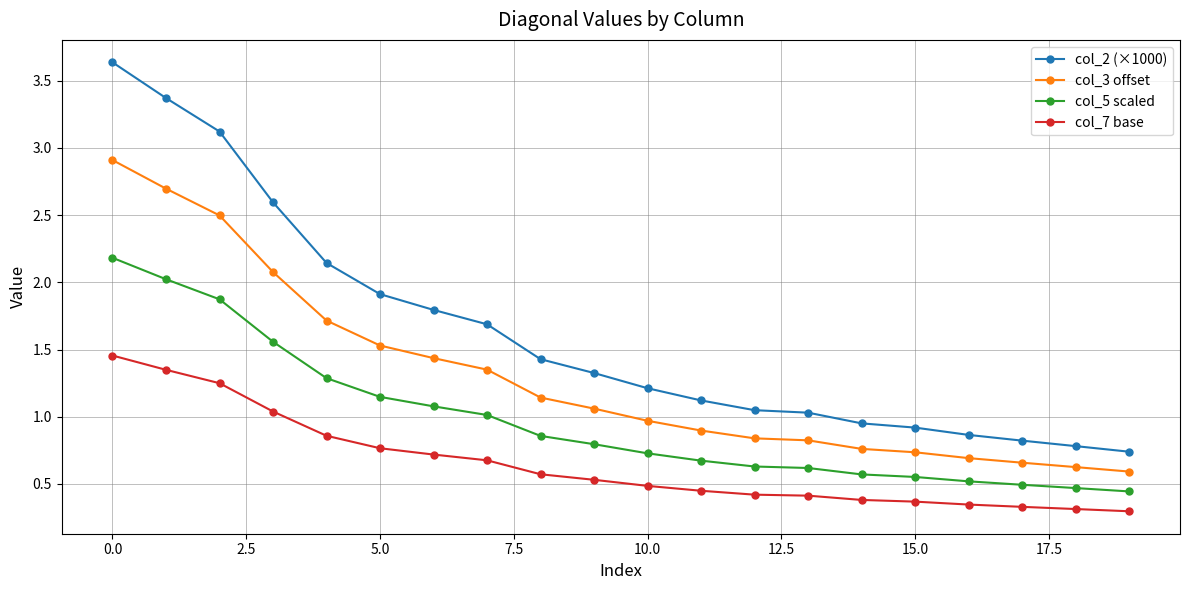

True or false: col_3 offset and col_5 scaled cross at least once.

False